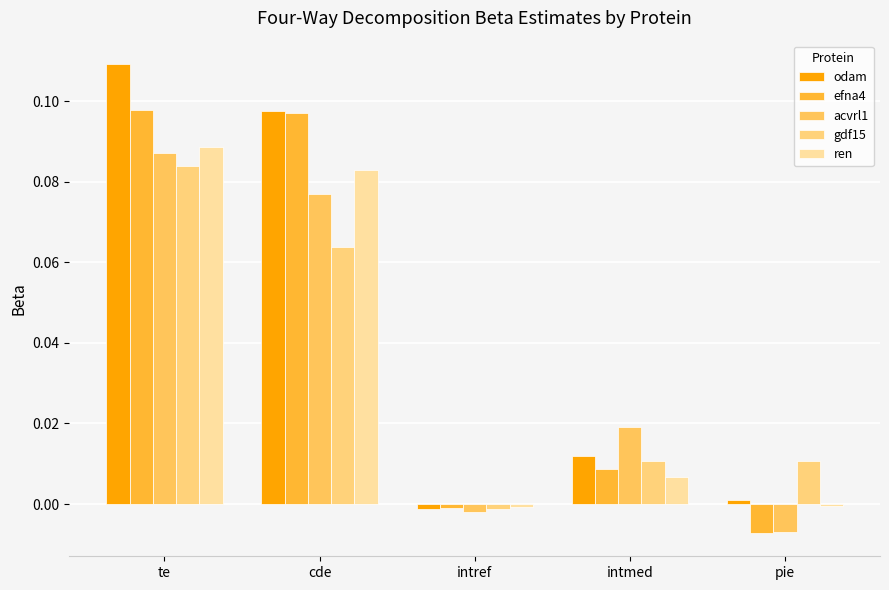

At which label does efna4 first exceed 0?

te